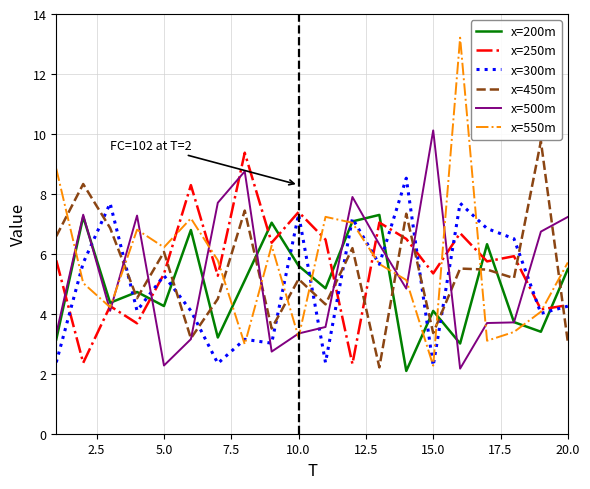

Does the chart have visible grid lines?

Yes